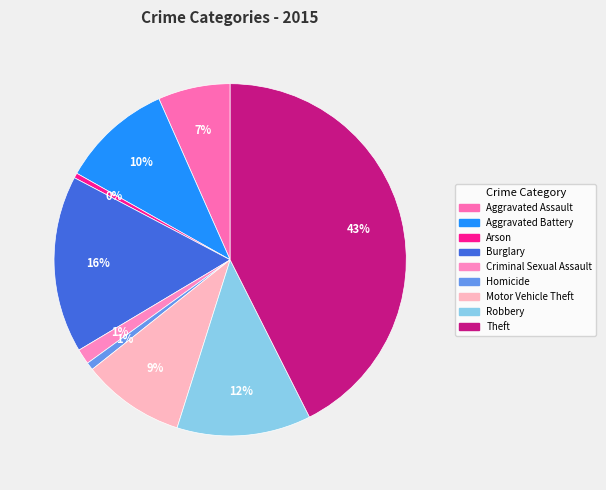

What is the total percentage of Aggravated Assault and Criminal Sexual Assault?

8.0%